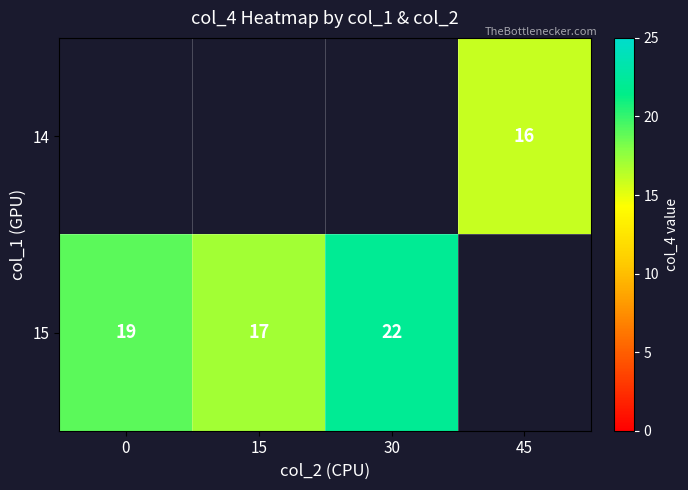

How many distinct data groups are displayed?

2